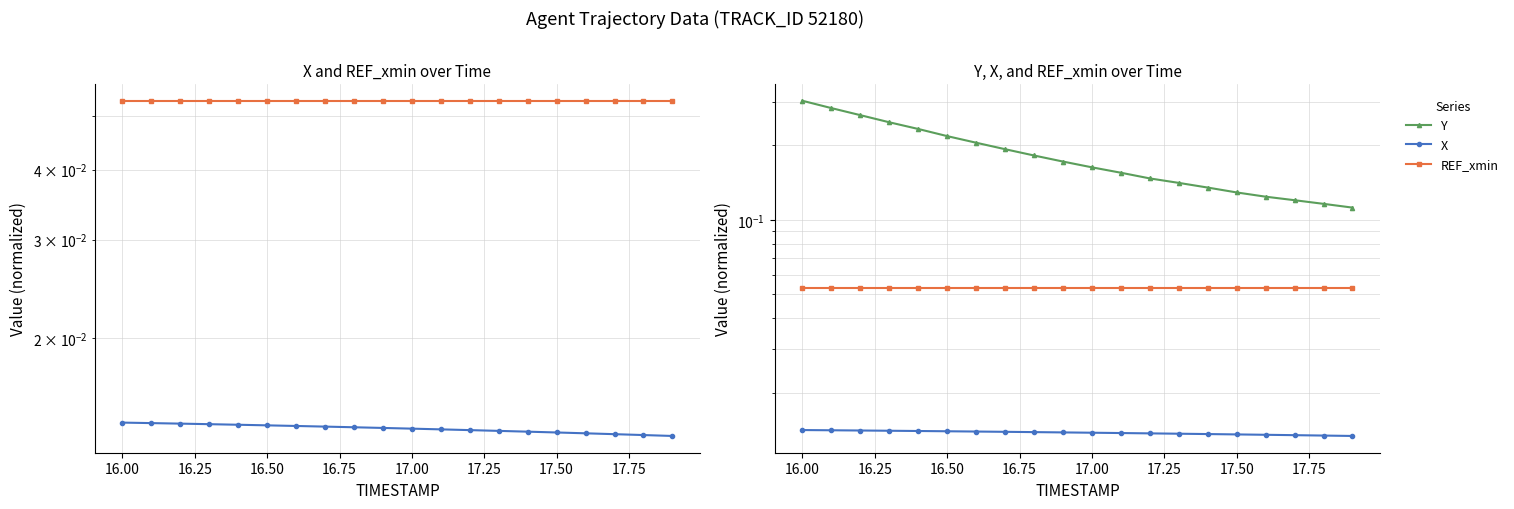

What is the difference between the maximum and minimum values in the Y series?

0.2